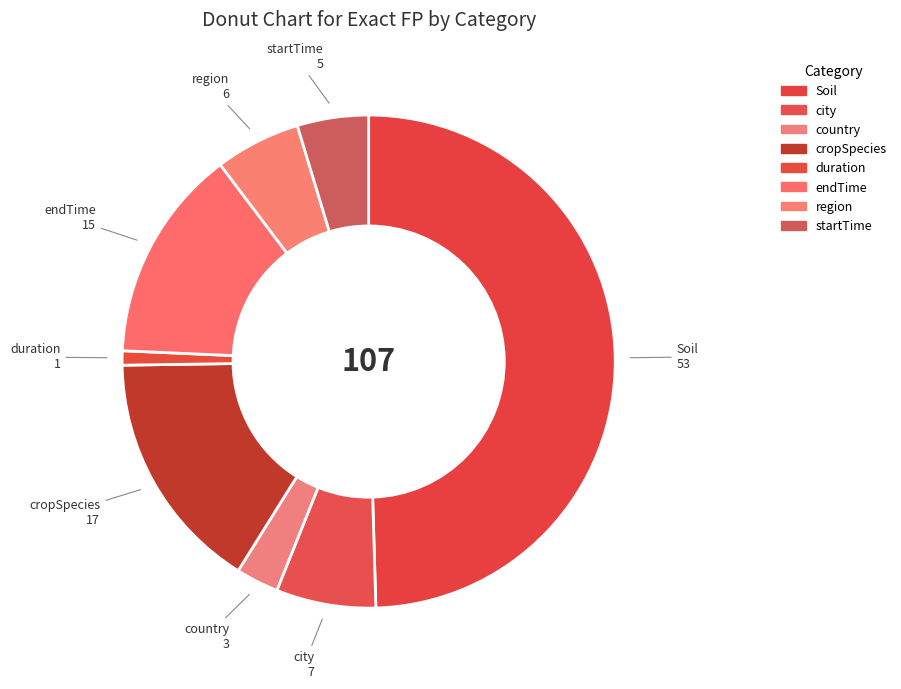

Is there a majority slice in this chart?

No